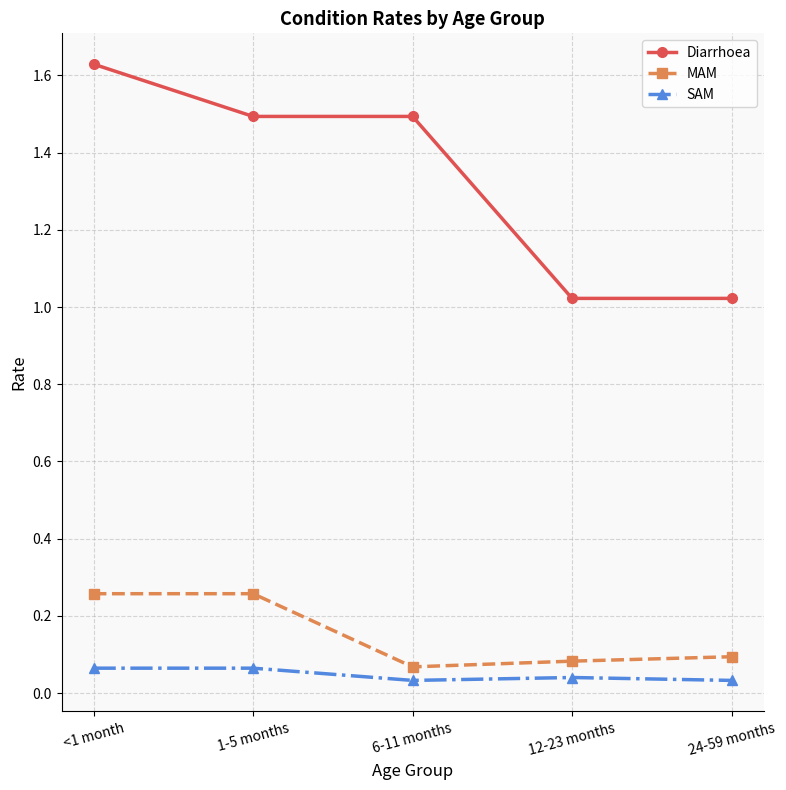

Is it true that Diarrhoea equals 0.4 at 1-5 months?

False